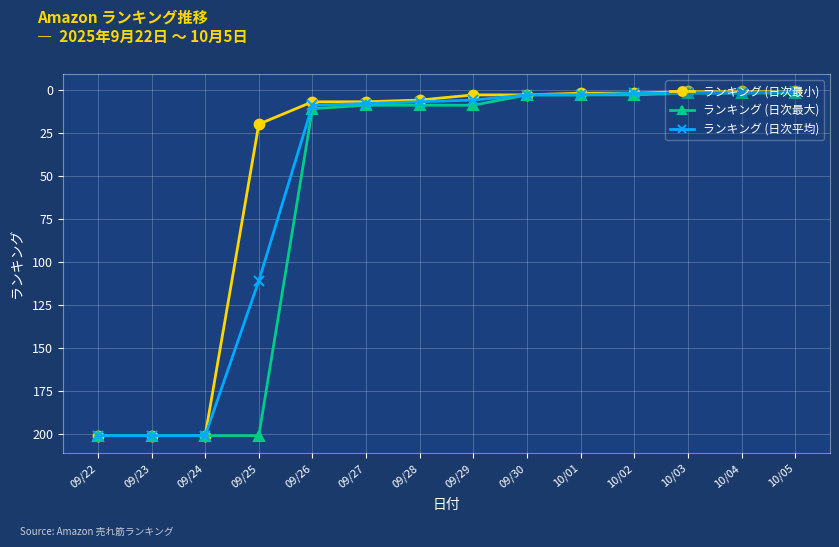

What is the maximum value for ランキング (日次平均)?

201